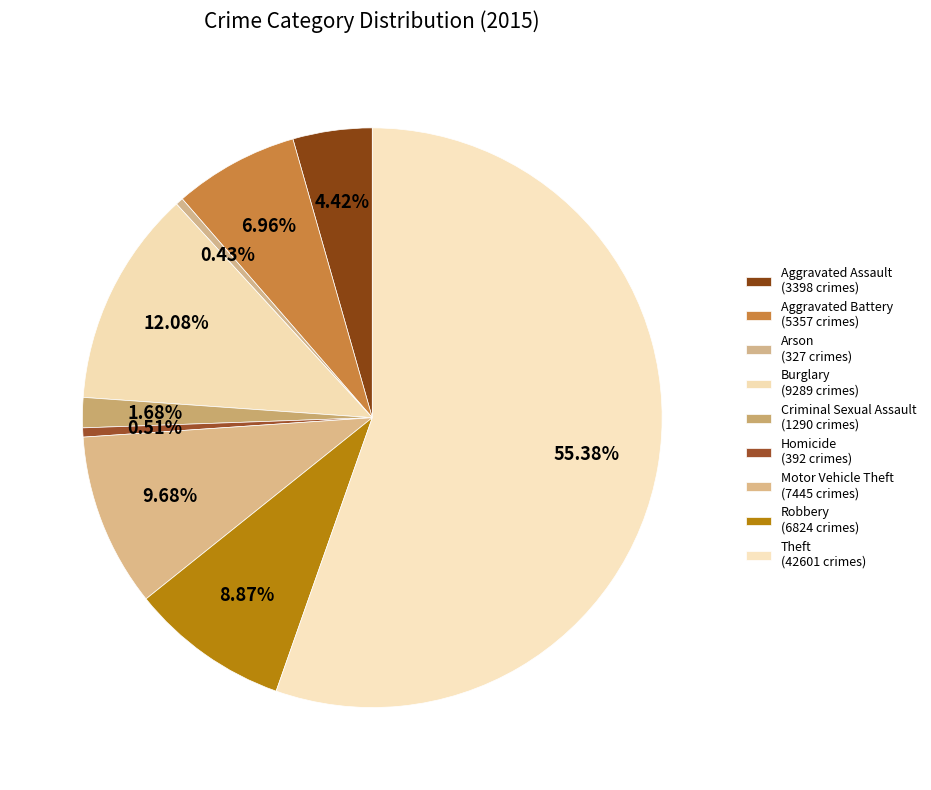

Which category has the biggest portion of the pie?

Theft